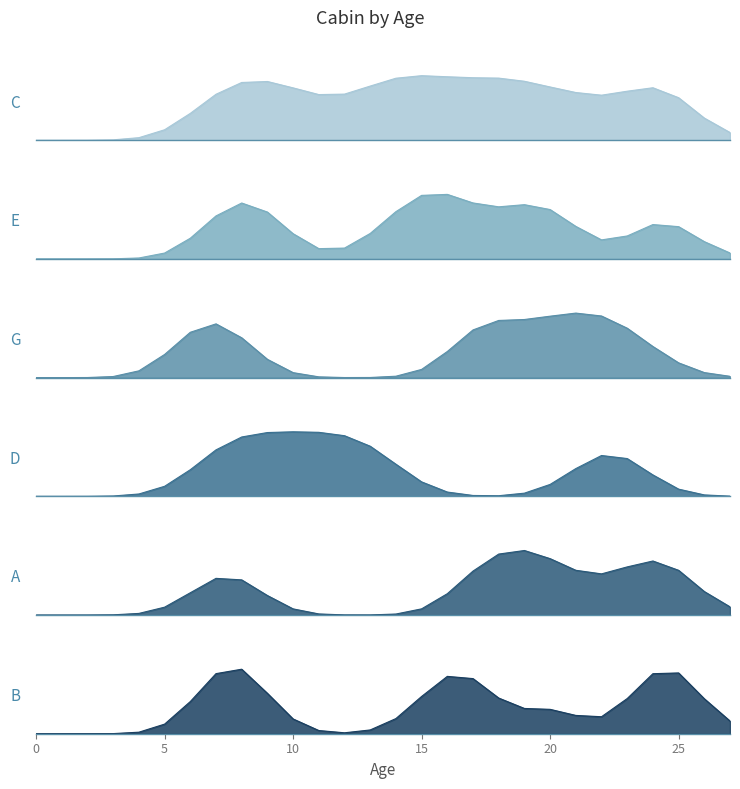

Reading left to right, extract all data points from this chart.

col_12: 0	0	0	0	0	0	70	230	240	253	197	153	115	231	254	254	241	213	254	254	150	242	83	189	251	253	0	0
col_13: 0	0	0	0	0	0	0	171	254	202	19	0	0	49	159	253	253	123	135	178	245	70	0	0	208	154	0	0
col_17: 0	0	0	0	0	0	201	254	134	0	0	0	0	0	0	0	3	254	202	101	240	171	239	164	83	24	0	0
col_10: 0	0	0	0	0	0	62	250	254	254	254	254	254	251	117	13	0	0	0	0	3	94	243	236	21	0	0	0
col_15: 0	0	0	0	0	0	25	229	202	7	0	0	0	0	0	0	0	215	254	254	240	106	106	158	254	253	0	0
col_14: 0	0	0	0	0	0	0	210	254	36	0	0	0	0	0	64	184	213	0	0	150	0	0	18	206	253	0	0